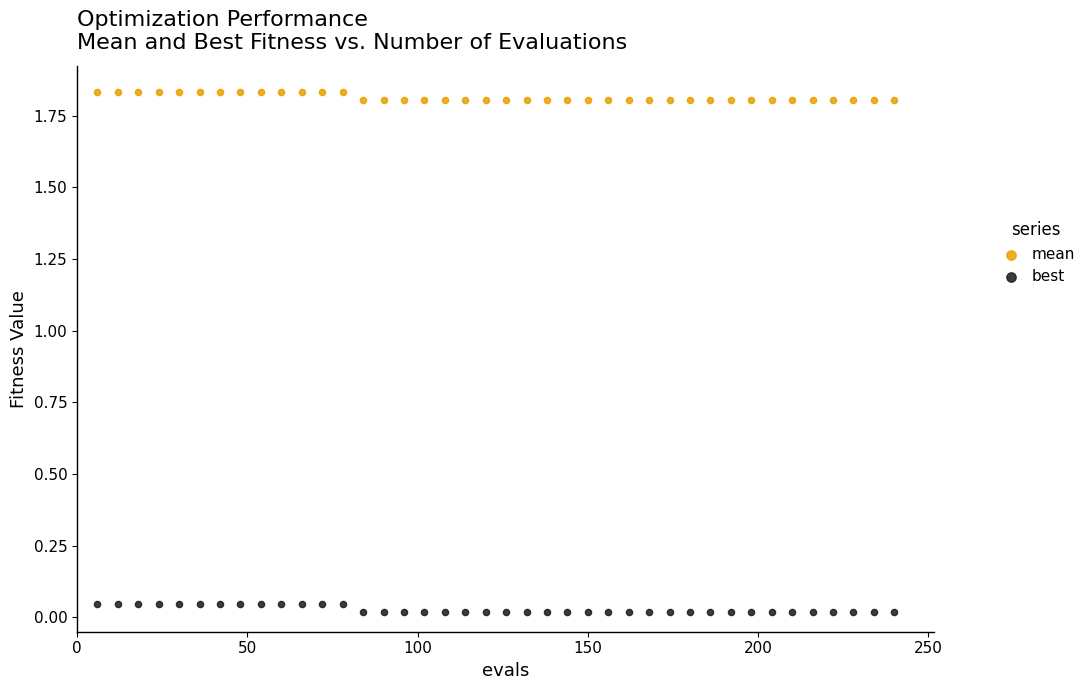

Which series reaches the maximum Y coordinate?

mean